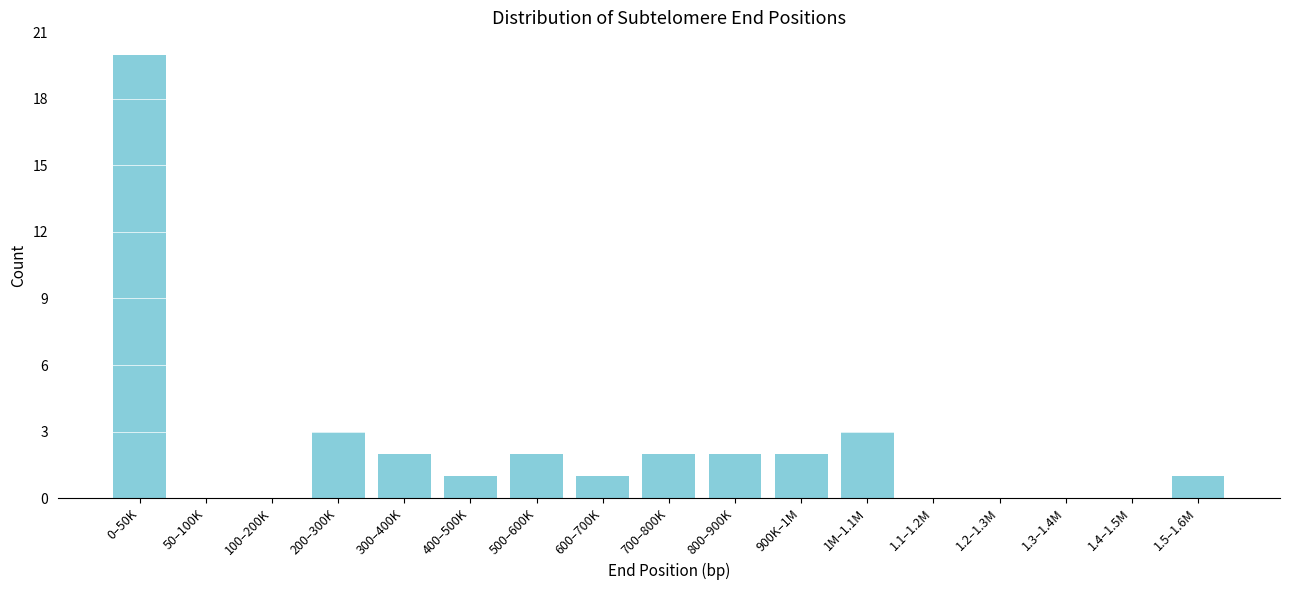

Reading right to left, transcribe all the data shown in this chart.

1.5–1.6M=1	1.4–1.5M=0	1.3–1.4M=0	1.2–1.3M=0	1.1–1.2M=0	1M–1.1M=3	900K–1M=2	800–900K=2	700–800K=2	600–700K=1	500–600K=2	400–500K=1	300–400K=2	200–300K=3	100–200K=0	50–100K=0	0–50K=20